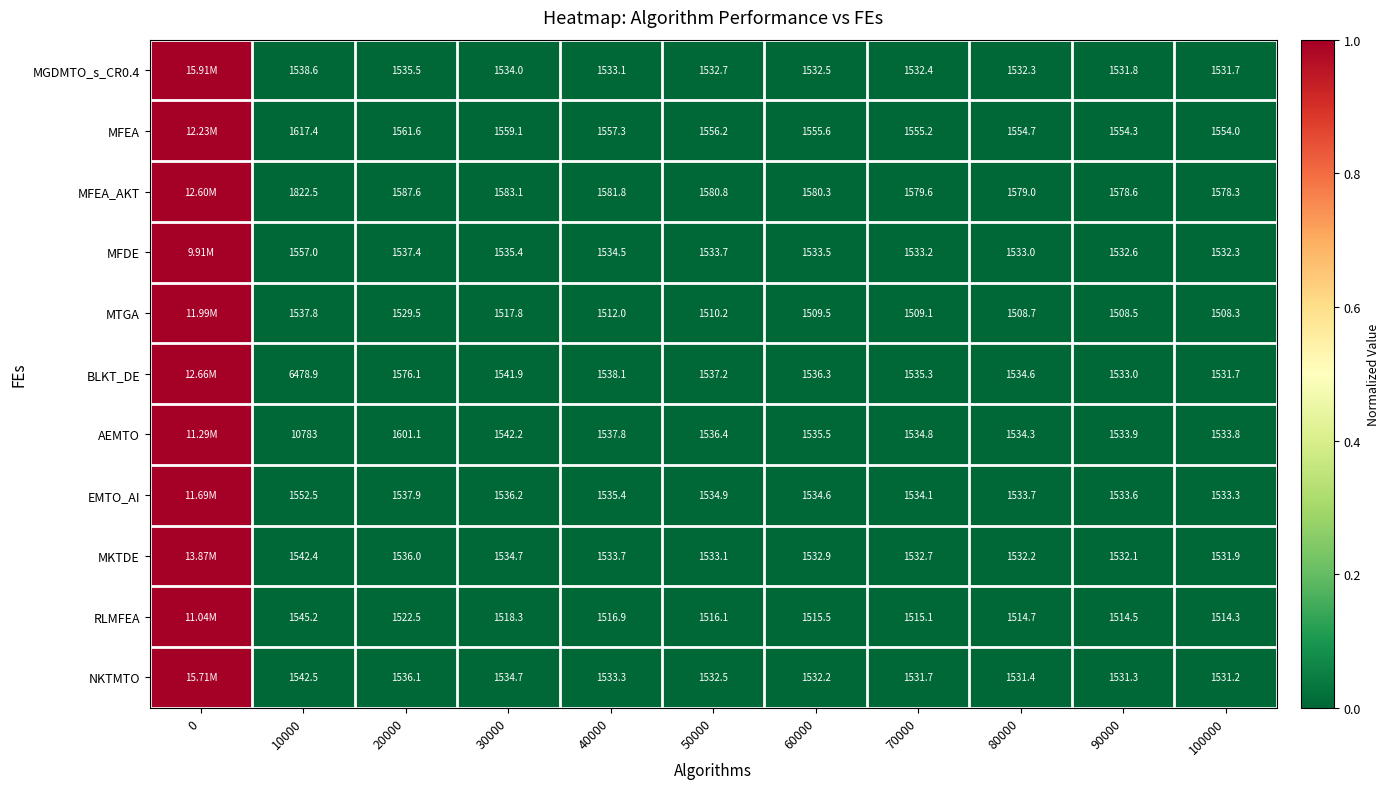

At 80000, list the series in order from largest to smallest.

MFEA_AKT, MFEA, BLKT_DE, AEMTO, EMTO_AI, MFDE, MGDMTO_s_CR0.4, MKTDE, NKTMTO, RLMFEA, MTGA